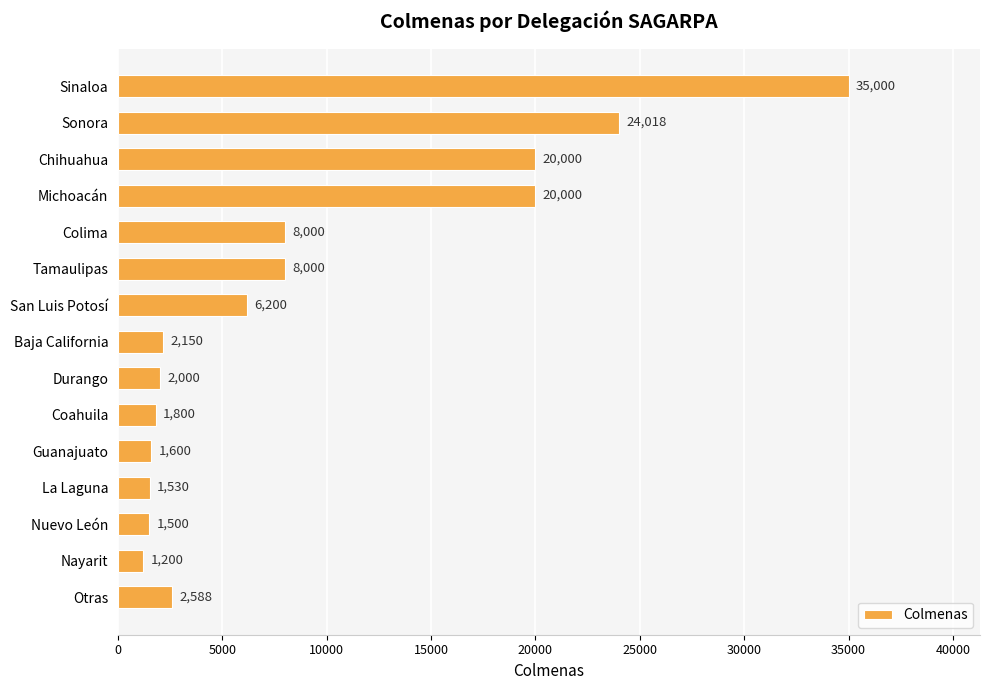

What is the label of the 9th bar from the bottom?

San Luis Potosí